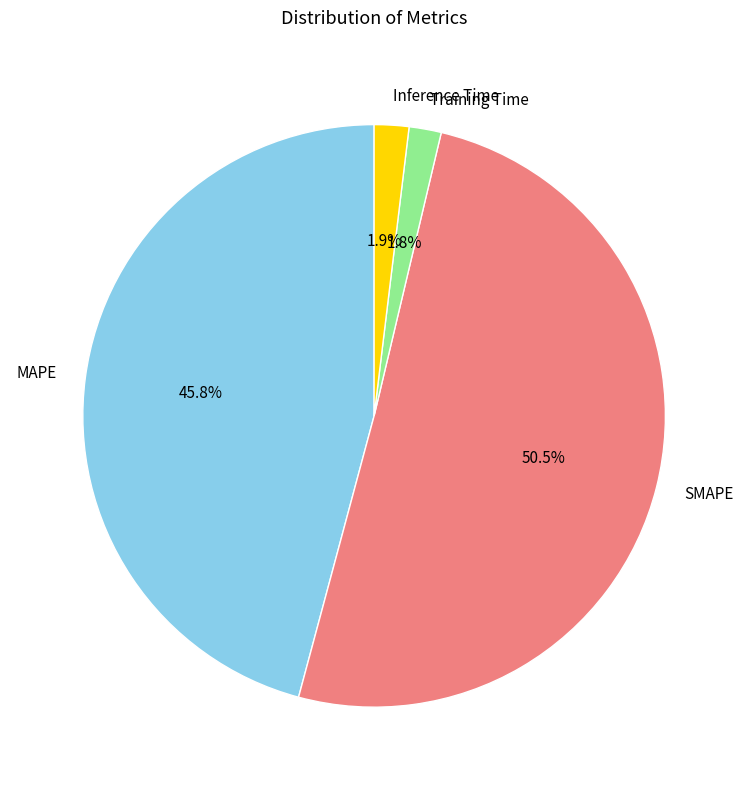

Is there a majority slice in this chart?

Yes